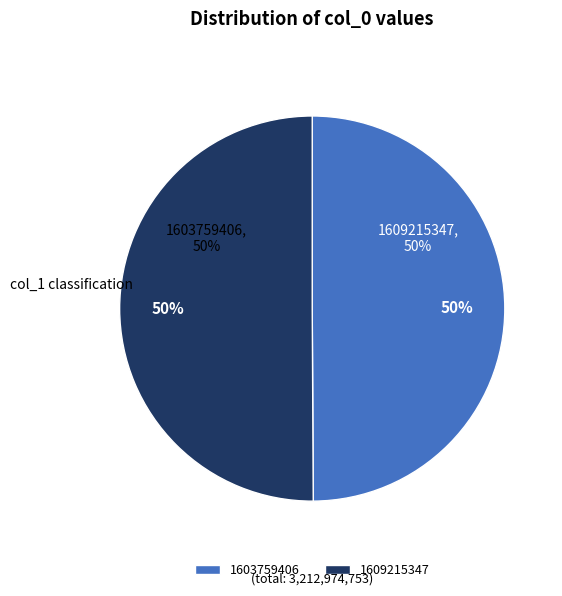

The col_0: 1603759406 slice represents 1% of the pie. True or false?

False